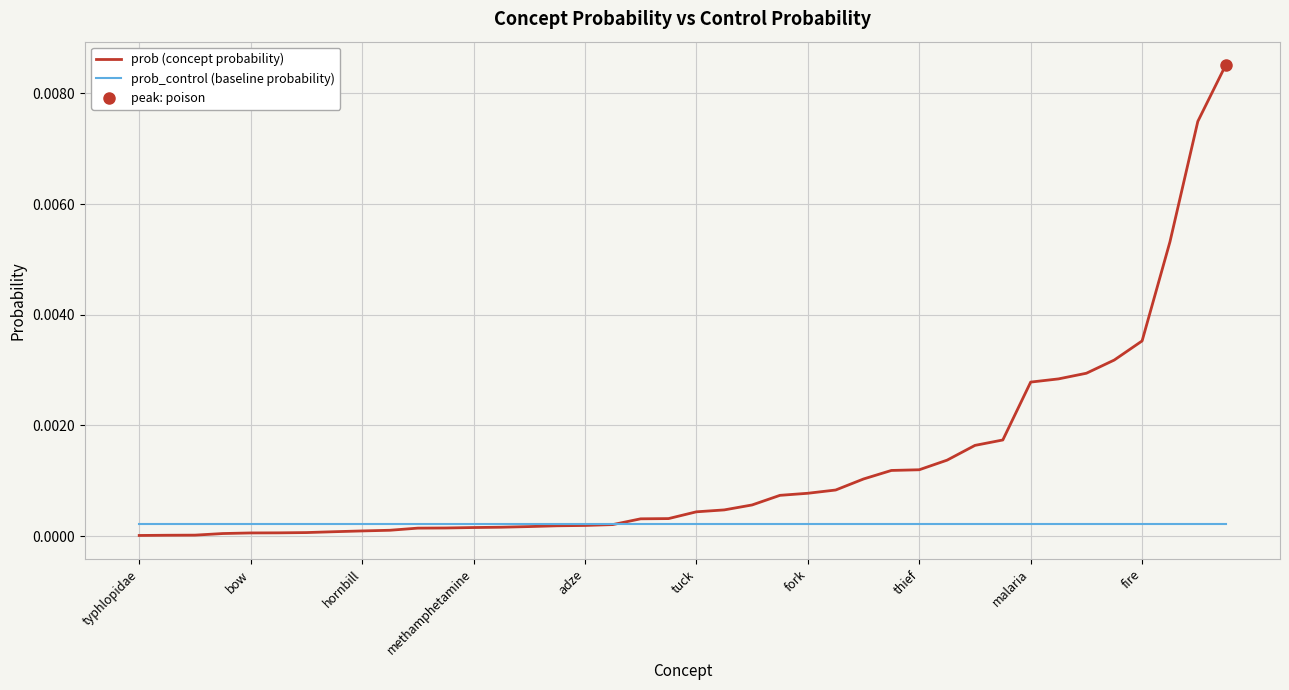

What are all the series names shown in the legend?

prob (concept probability), prob_control (baseline probability)